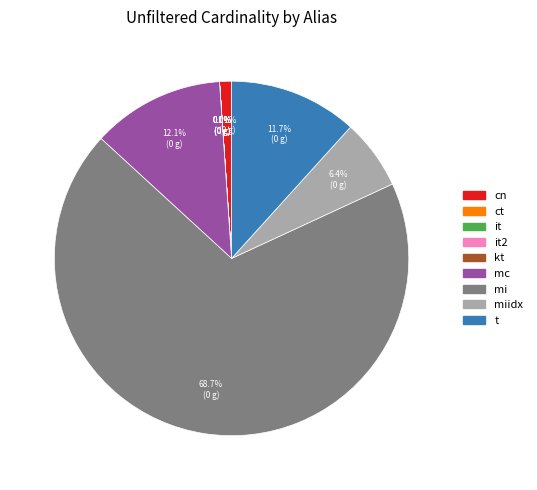

Is there any slice that represents more than half of the pie?

Yes